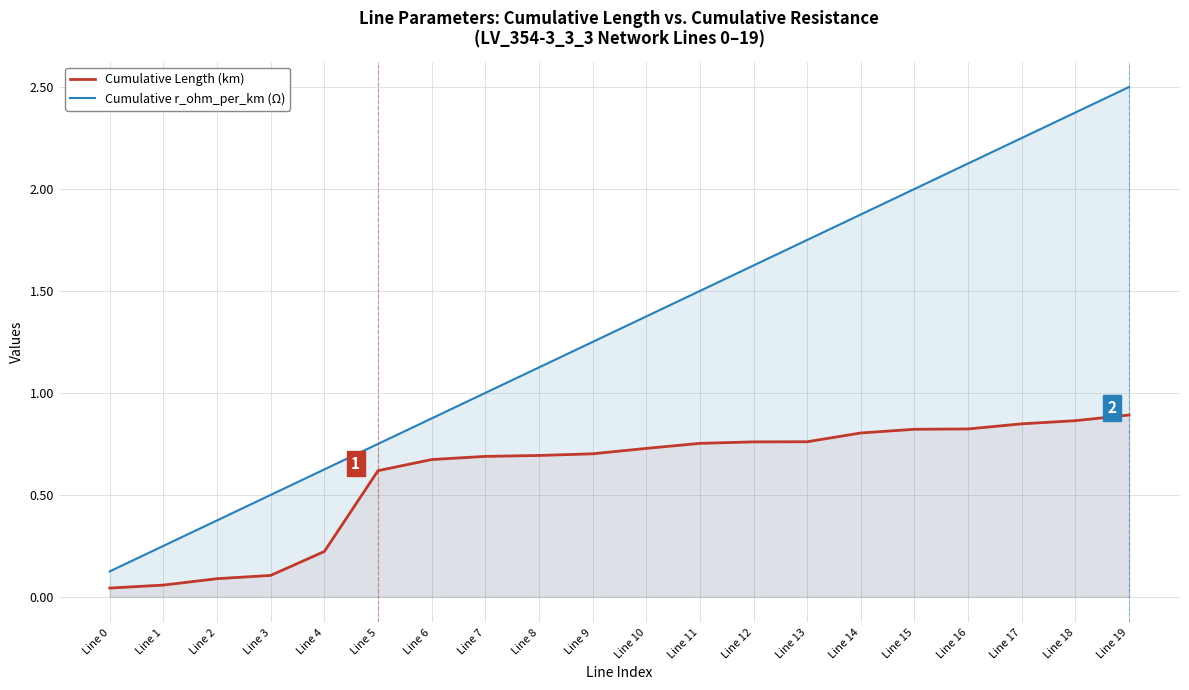

At which label does Cumulative r_ohm_per_km (Ω) first exceed 1?

Line 8